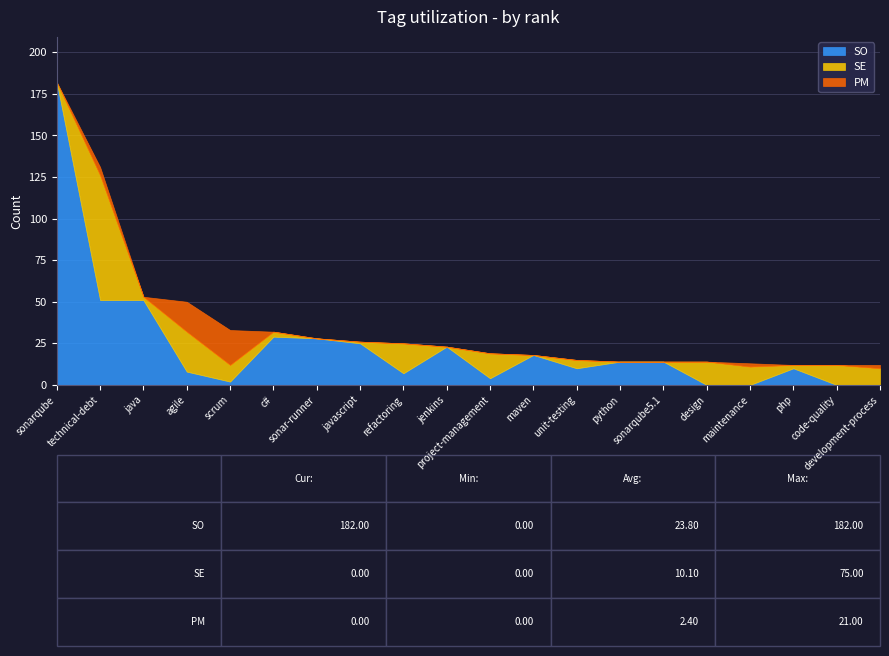

Which has a higher value, scrum or php?

php